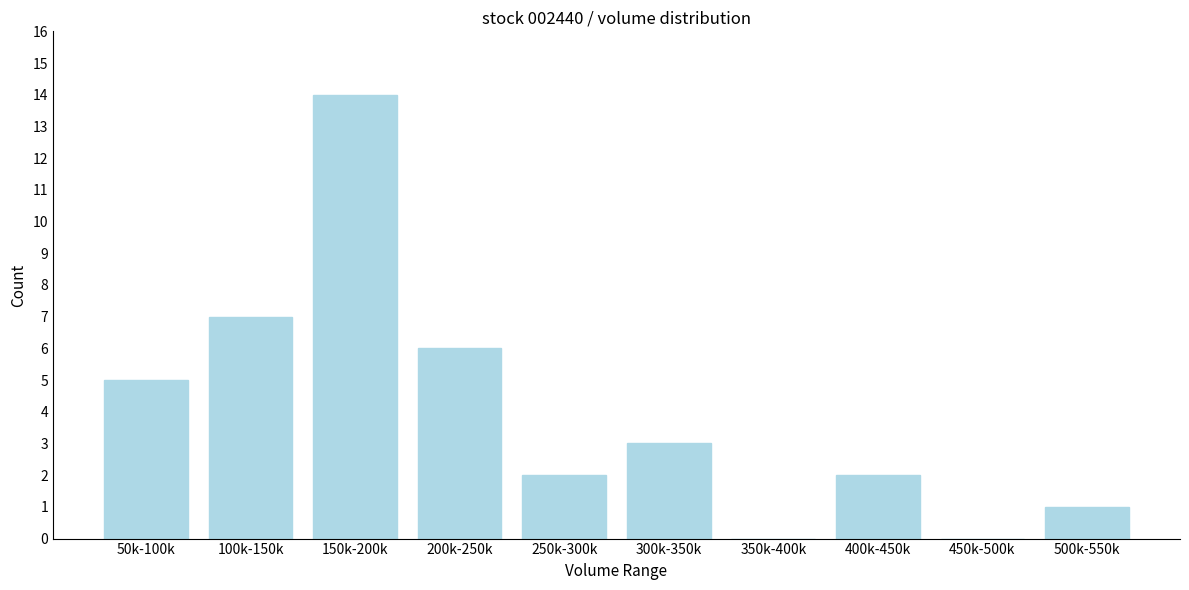

Reading right to left, list all the values displayed in this chart.

500k-550k=1	450k-500k=0	400k-450k=2	350k-400k=0	300k-350k=3	250k-300k=2	200k-250k=6	150k-200k=14	100k-150k=7	50k-100k=5